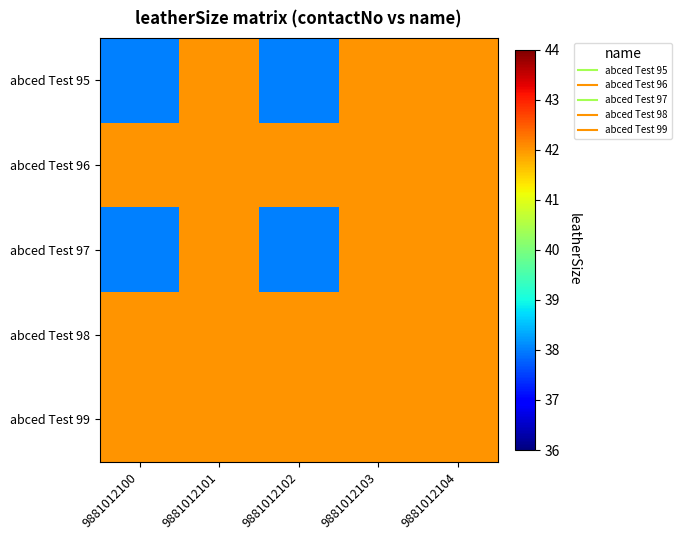

Which series has the largest range (max minus min)?

abced Test 95